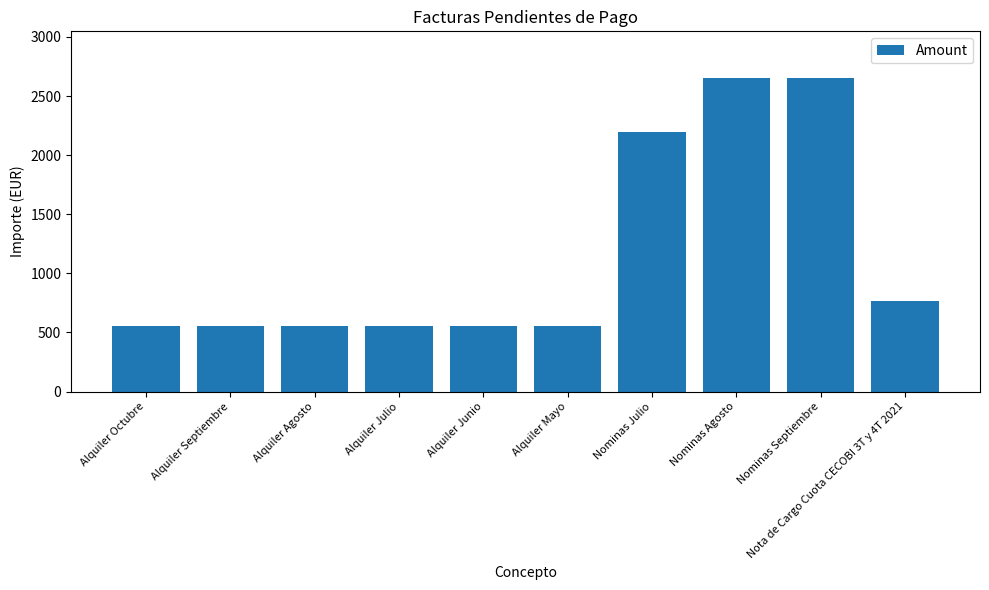

What position from the left is Alquiler Septiembre?

2